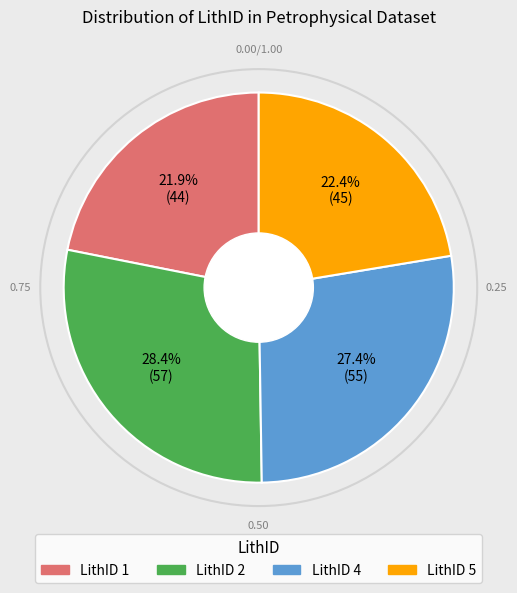

Does LithID 4 represent more than half of the total?

No